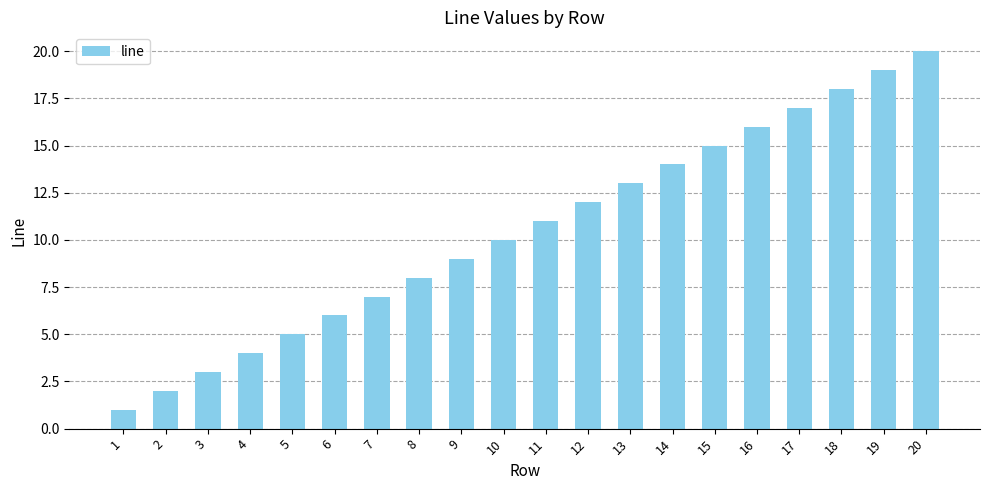

What is the value of the 20th bar from the left?

20